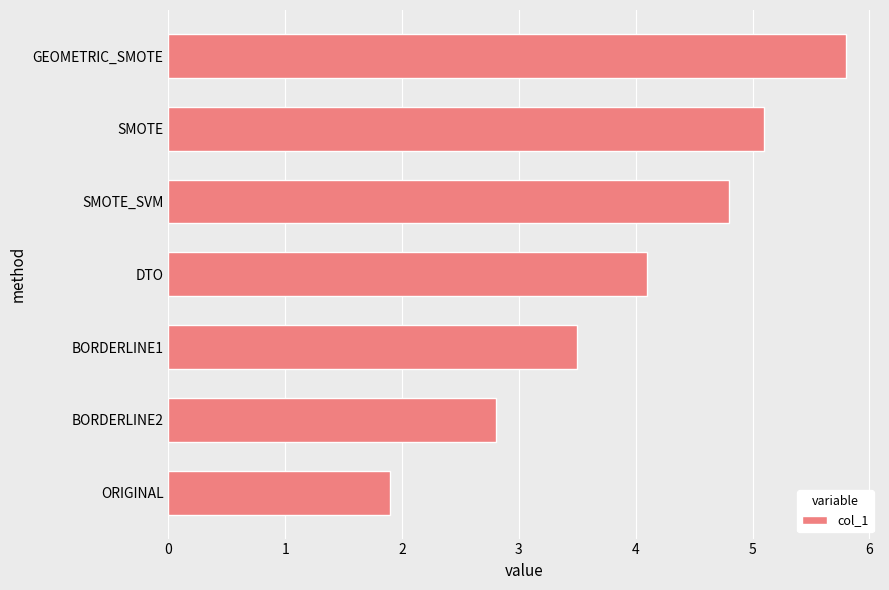

At which label is the value closest to 3?

BORDERLINE2